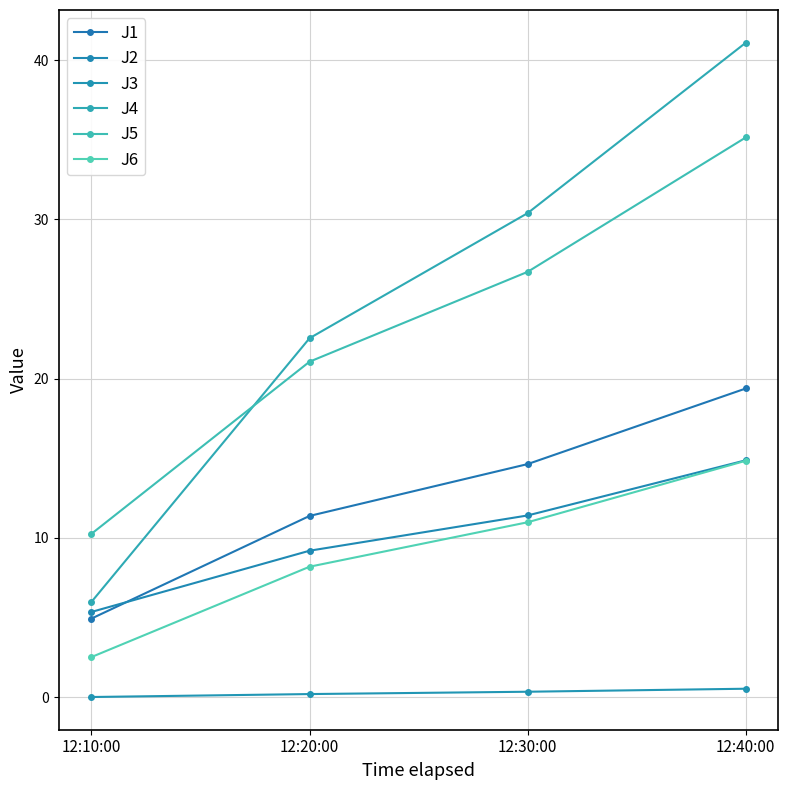

How many values in J3 are above zero?

3